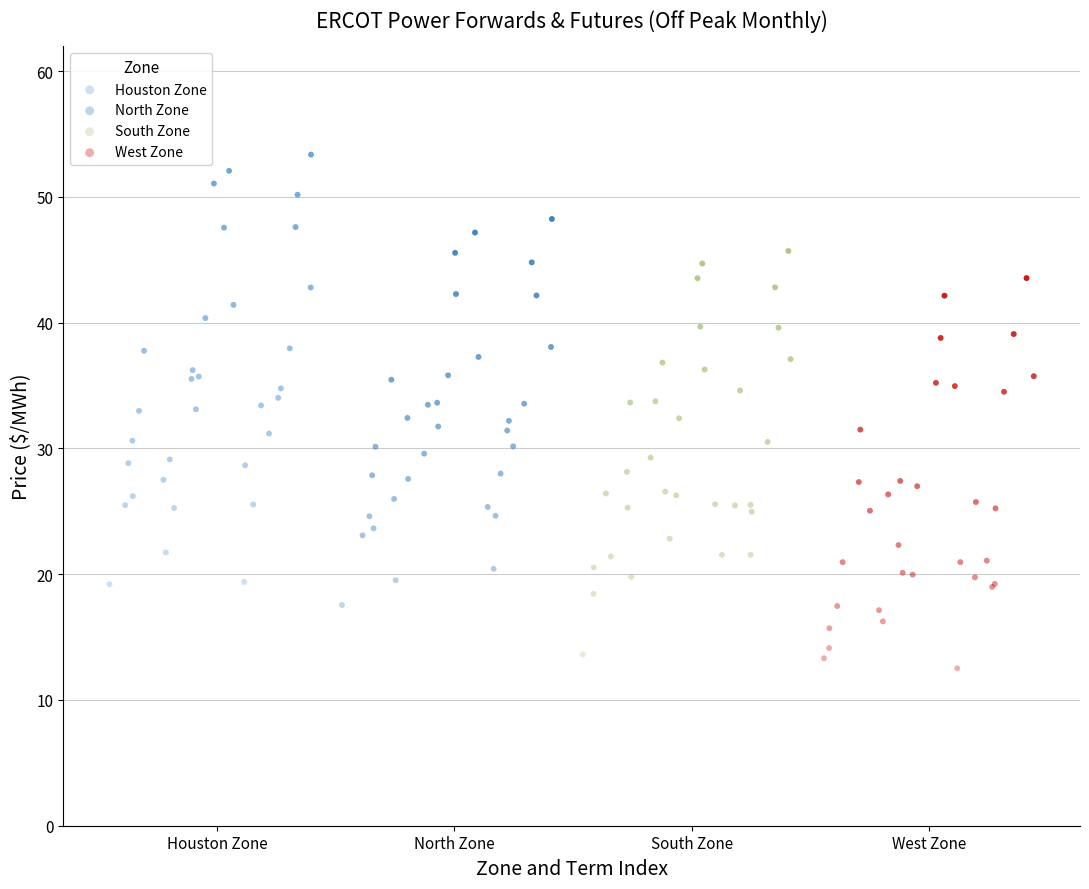

Which series contains the highest Y value?

Houston Zone